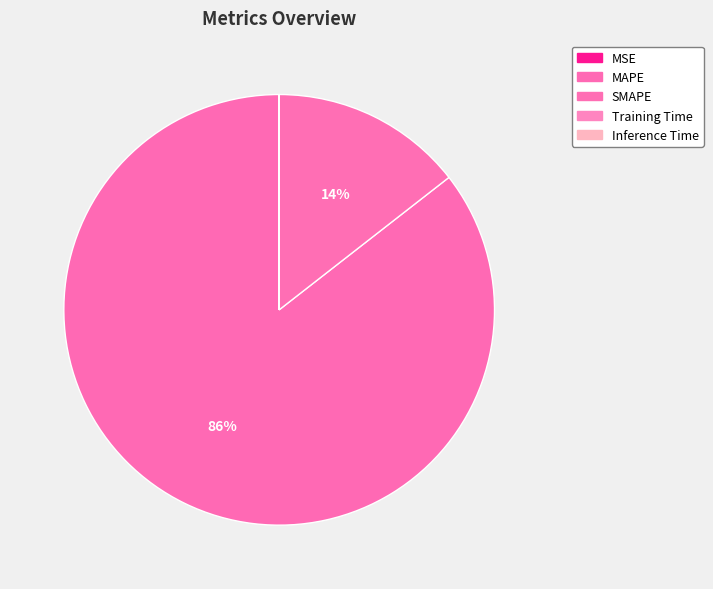

Which slice is the largest?

MAPE